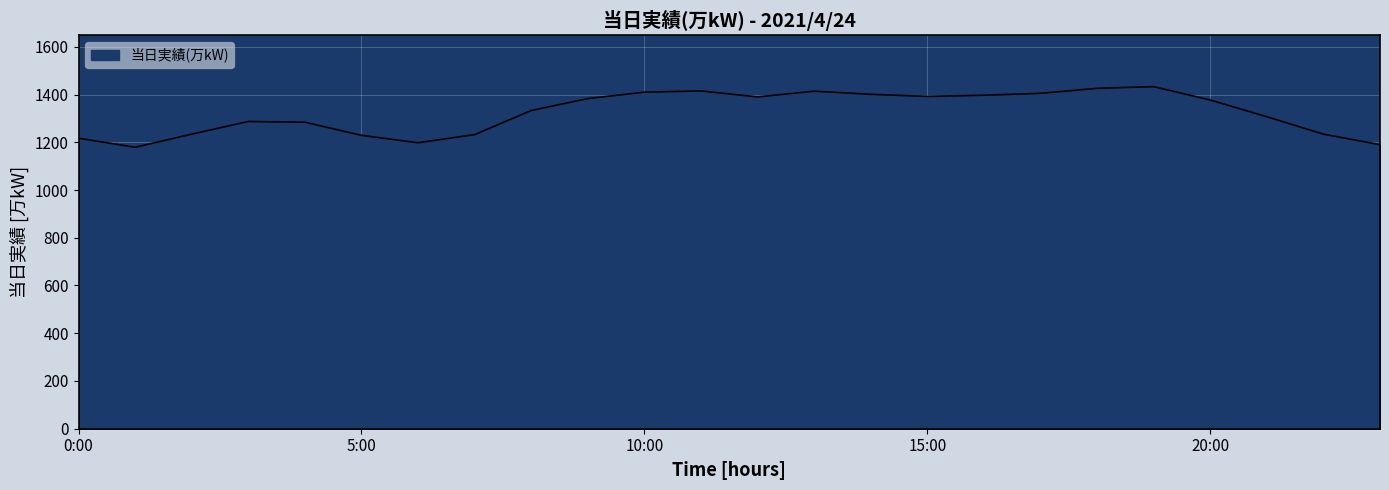

What is the smallest value displayed?

1179